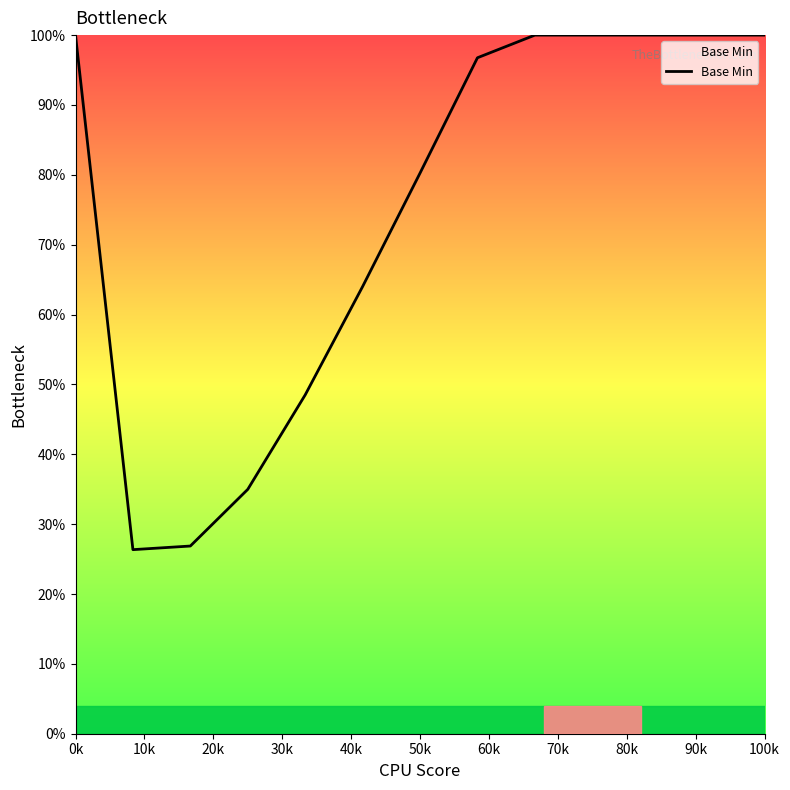

How many lines are shown in the chart?

1